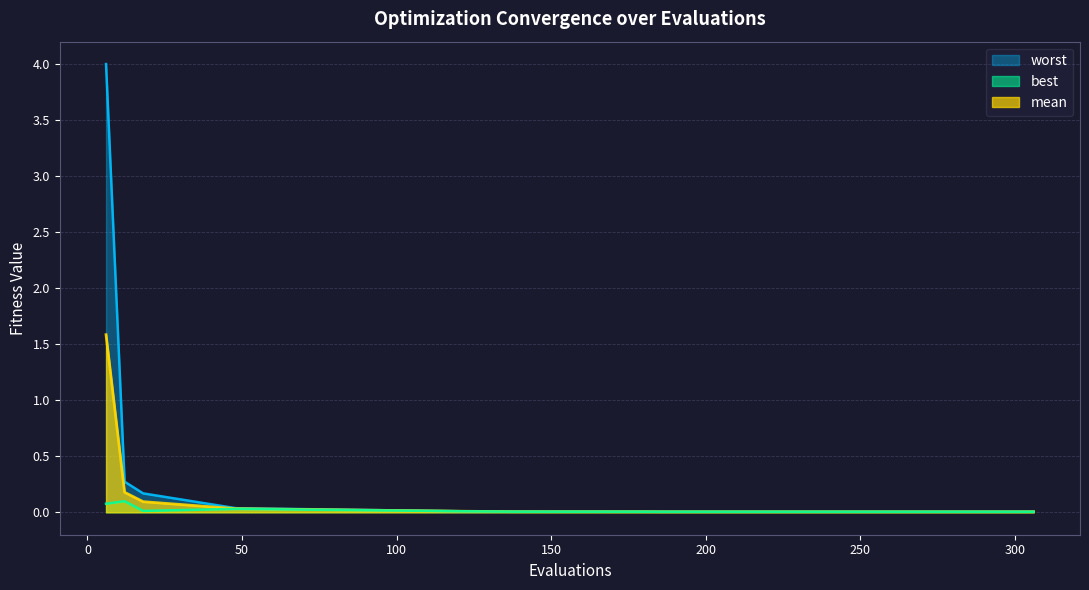

Which series has the largest total across all categories?

worst